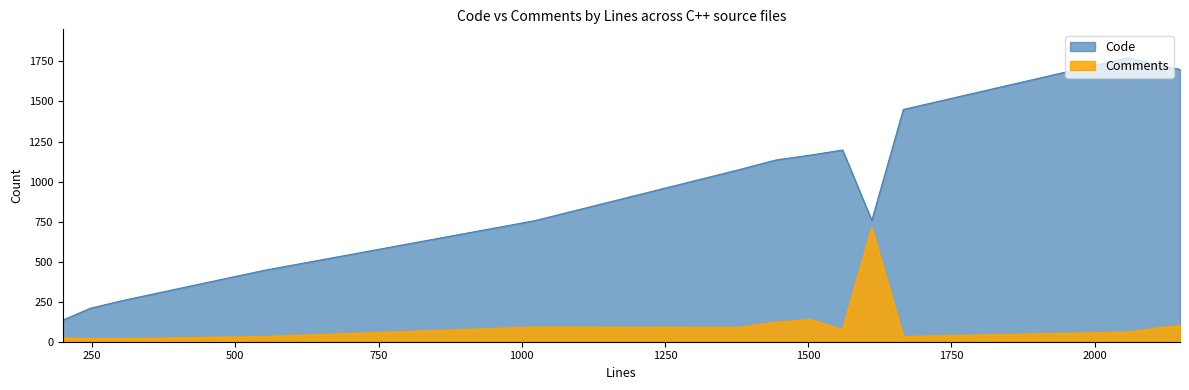

At how many categories does at least one series exceed 1103?

7